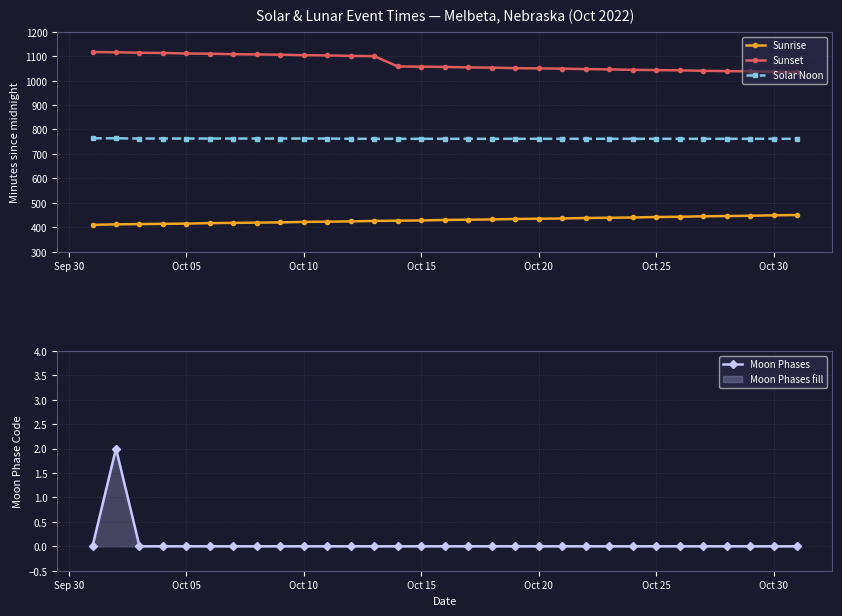

True or false: Moon Phases has more than 2 points higher than both neighbors.

False